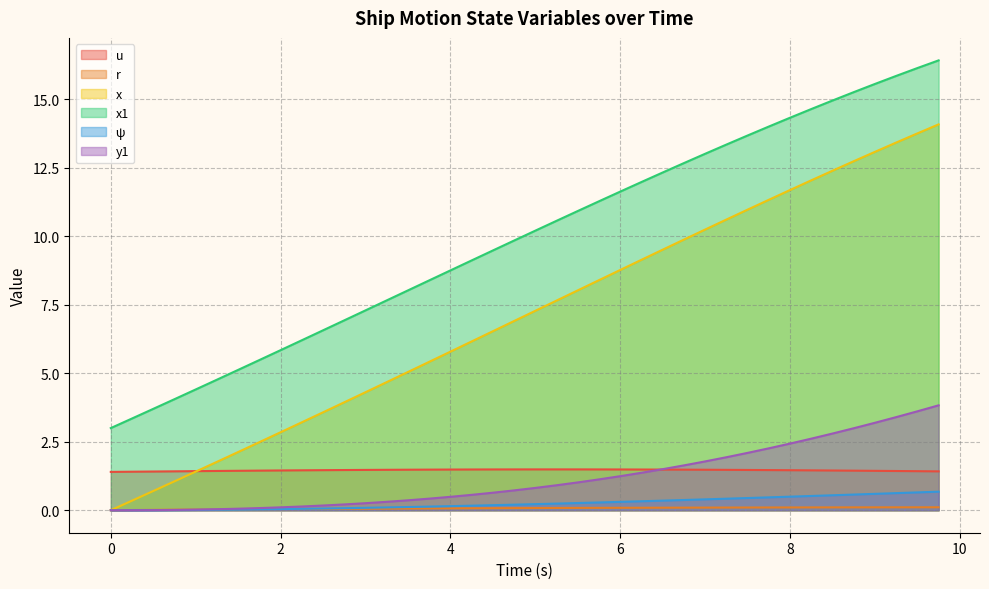

True or false: x and r cross at least once.

False